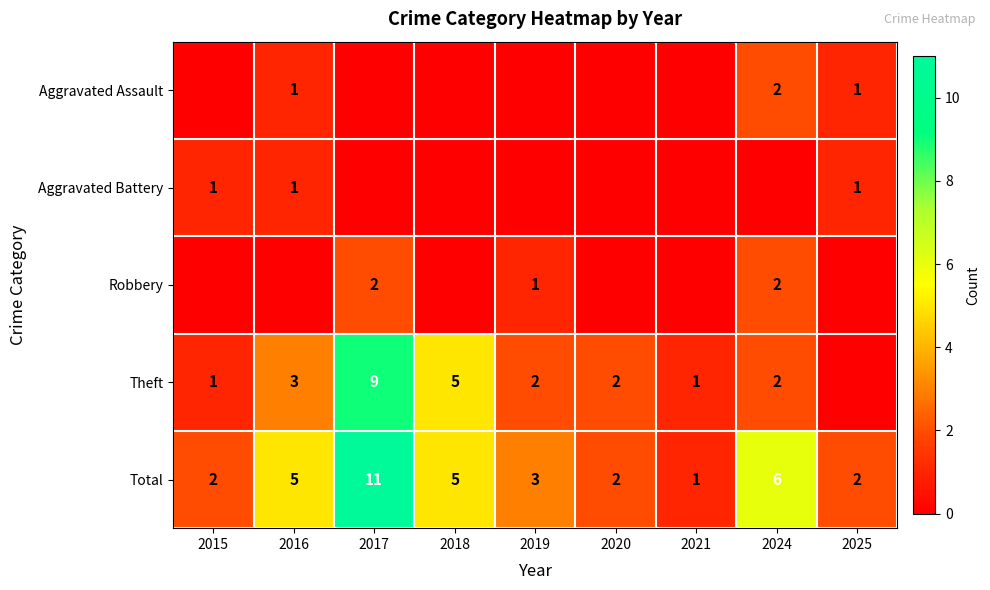

At how many categories does at least one series exceed 8?

1